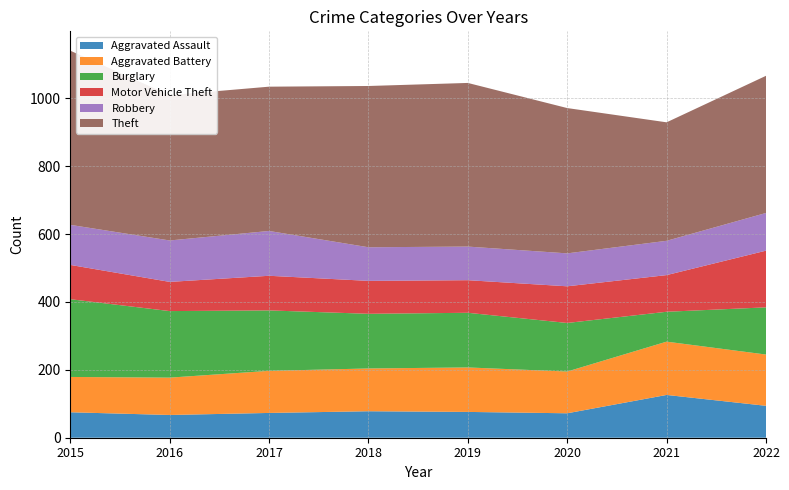

Reading left to right, what are all the values shown in this chart?

Aggravated Assault: 75	67	73	78	76	72	126	94
Aggravated Battery: 104	110	124	126	131	123	157	151
Burglary: 229	196	178	161	161	143	88	139
Motor Vehicle Theft: 101	86	102	97	96	108	108	167
Robbery: 118	122	132	99	99	97	101	111
Theft: 513	428	425	475	482	428	349	404